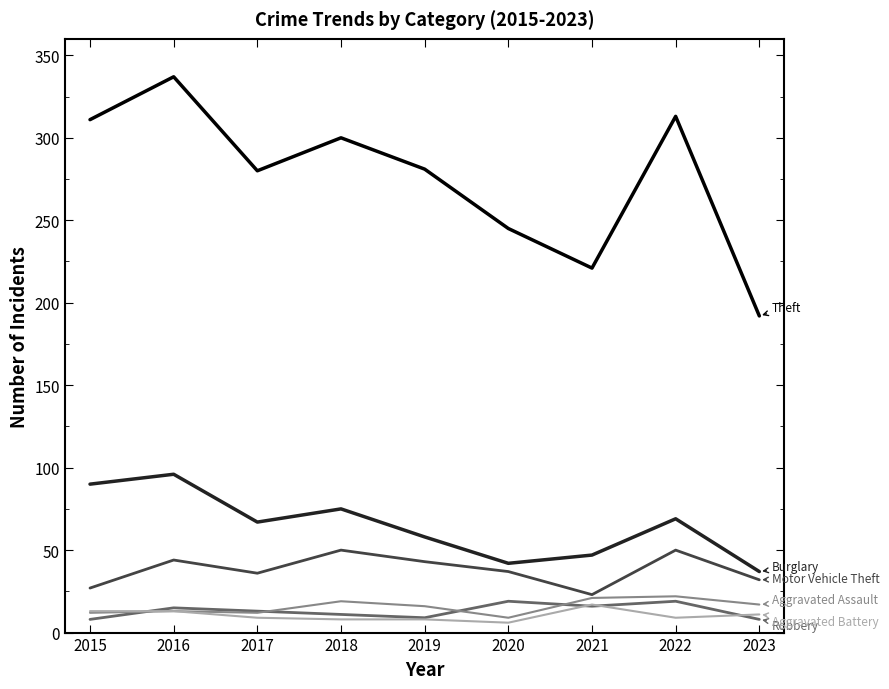

What is the greatest value displayed?

337